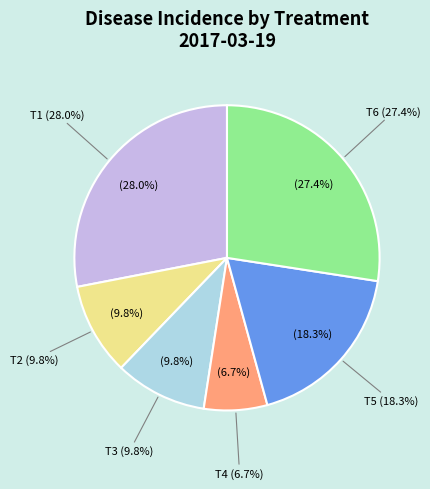

Does any single category account for the majority?

No